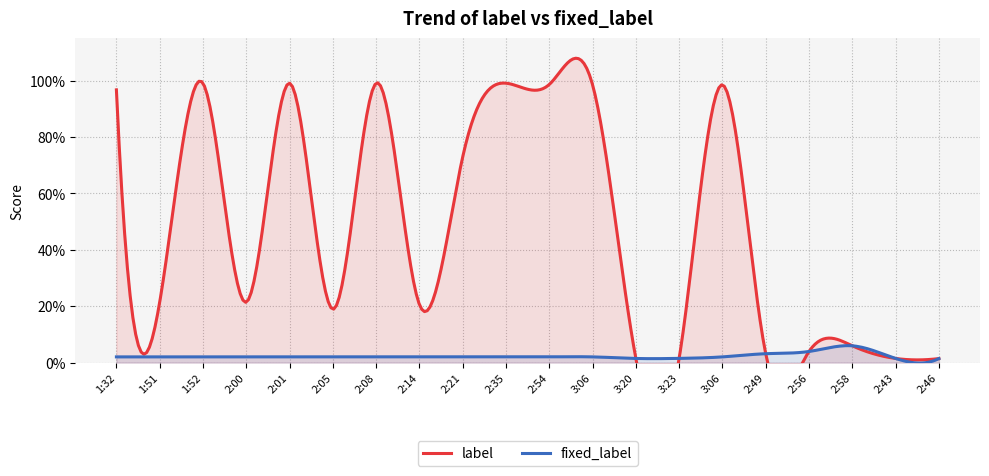

At which category does label reach its first local peak?

1:52